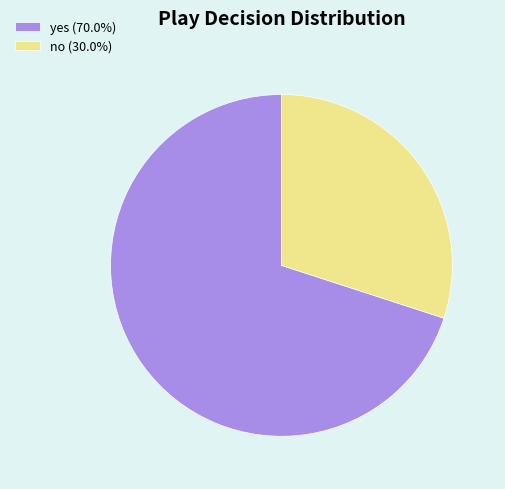

What is the ratio of the value at yes to the value at no?

2.3